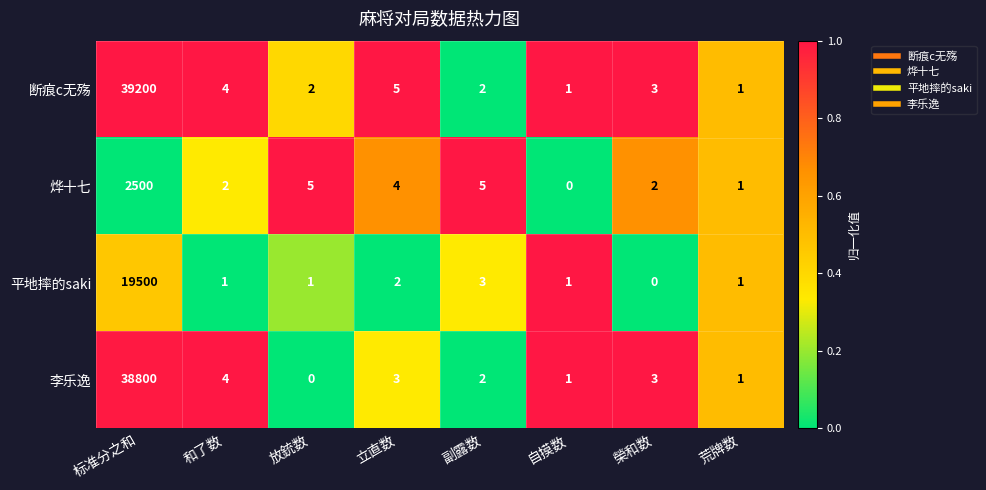

What is the maximum value shown in the chart?

39200